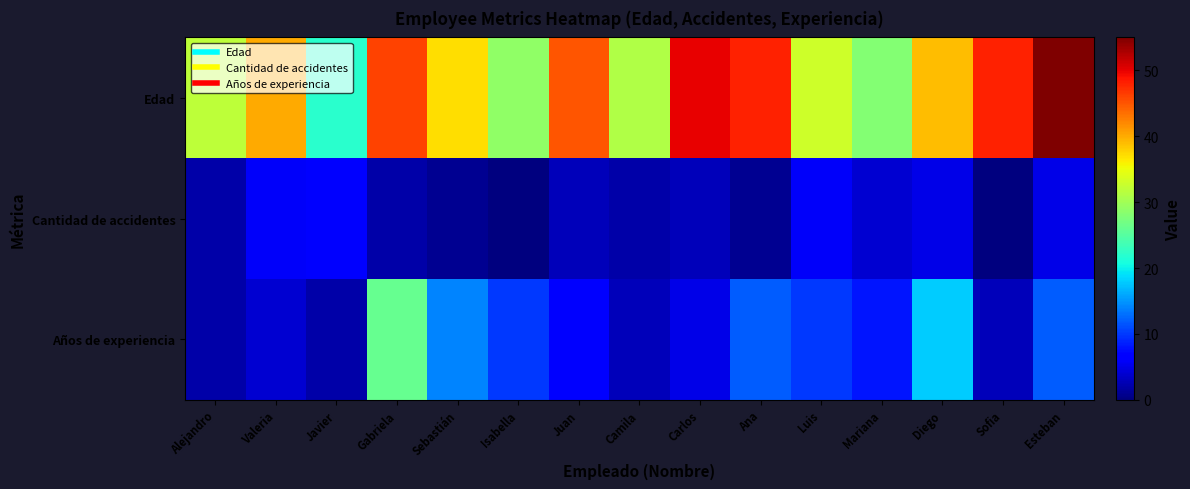

What is the greatest value displayed?

55